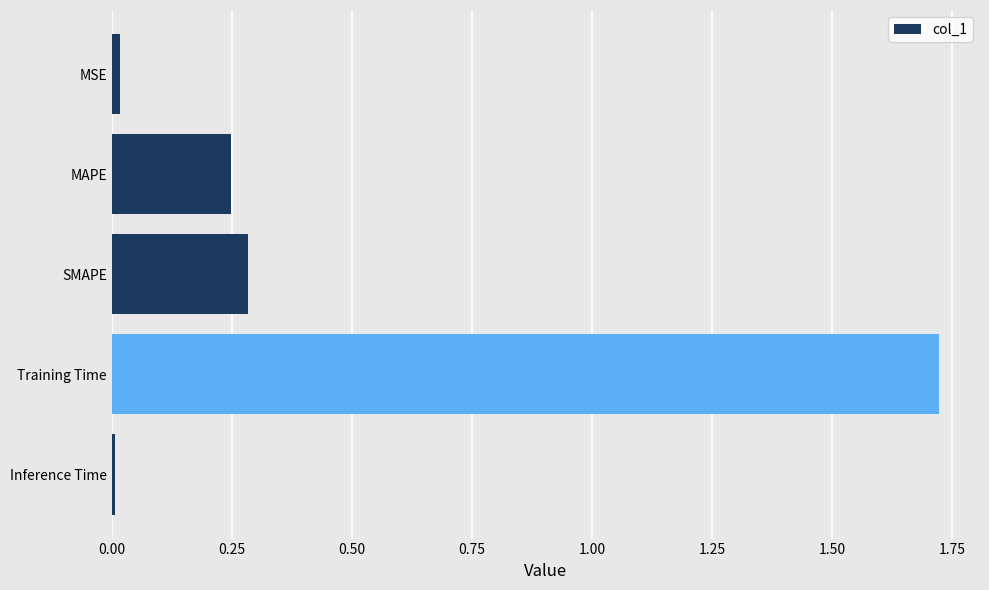

Between MSE and Training Time, which is larger?

Training Time